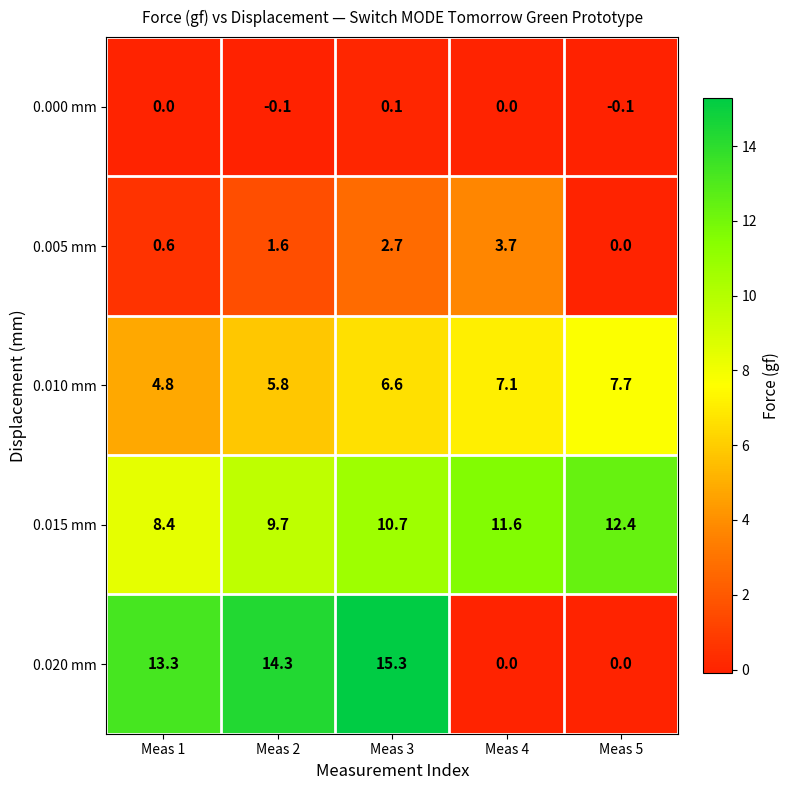

Reading left to right, transcribe all the data shown in this chart.

0.000 mm: Meas 1=0.0	Meas 2=-0.1	Meas 3=0.1	Meas 4=0.0	Meas 5=-0.1
0.005 mm: Meas 1=0.6	Meas 2=1.6	Meas 3=2.7	Meas 4=3.7	Meas 5=0.0
0.010 mm: Meas 1=4.8	Meas 2=5.8	Meas 3=6.6	Meas 4=7.1	Meas 5=7.7
0.015 mm: Meas 1=8.4	Meas 2=9.7	Meas 3=10.7	Meas 4=11.6	Meas 5=12.4
0.020 mm: Meas 1=13.3	Meas 2=14.3	Meas 3=15.3	Meas 4=0.0	Meas 5=0.0